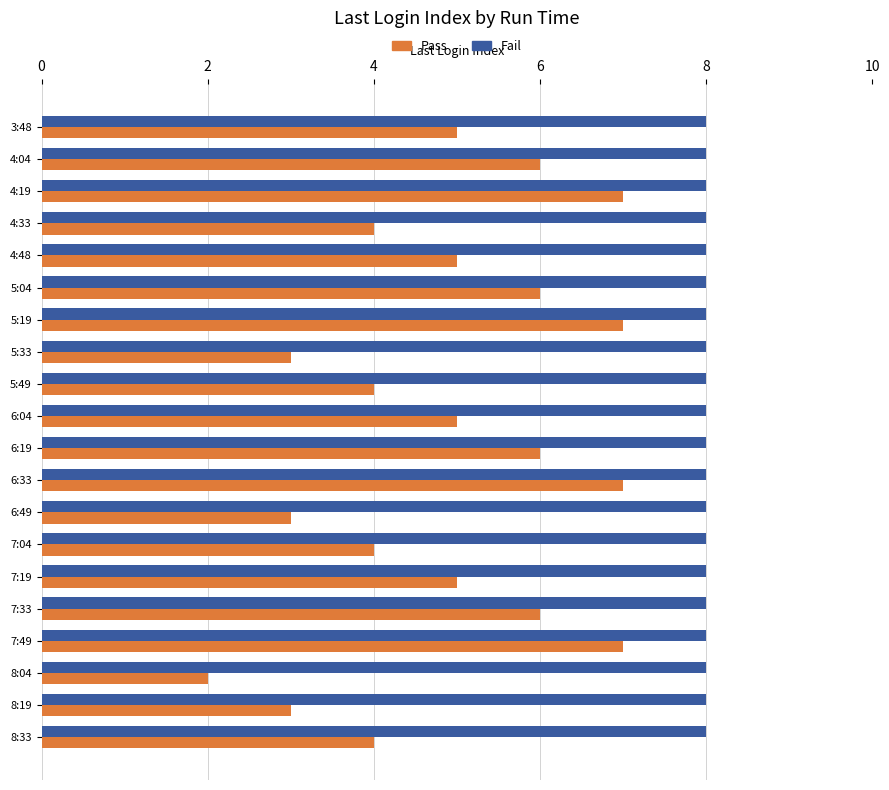

What is the sum of all Pass values?

99